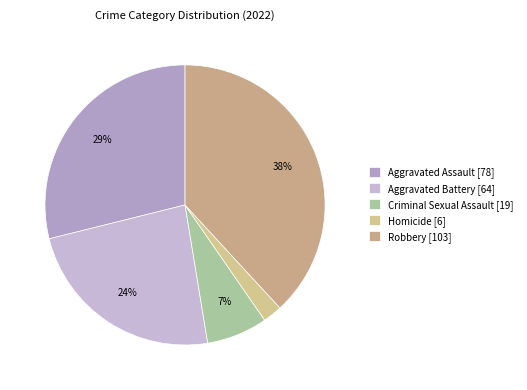

The Aggravated Assault slice represents 15% of the pie. True or false?

False